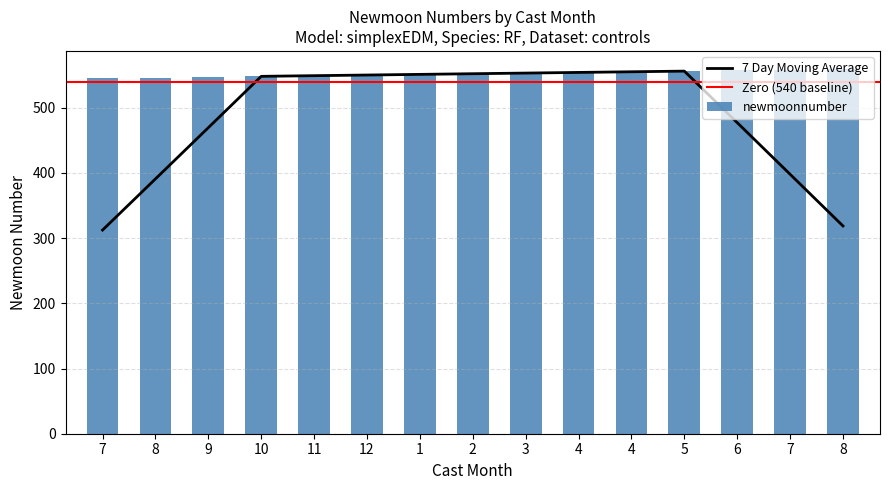

Rank the categories by value from lowest to highest.

7, 8, 9, 10, 11, 12, 1, 2, 3, 4, 4, 5, 6, 7, 8